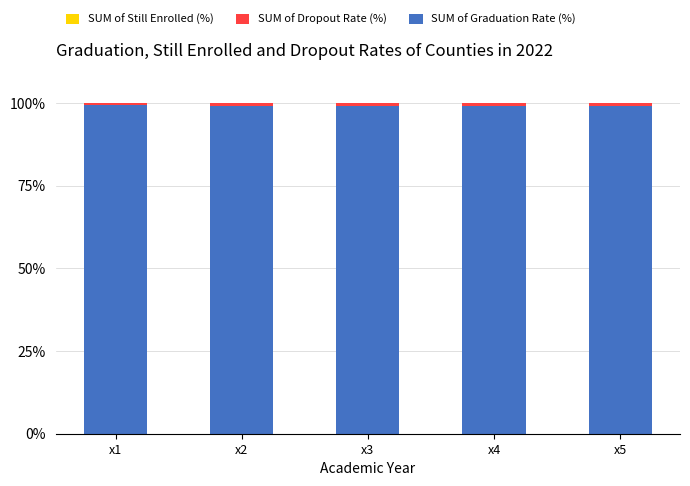

Is it true that SUM of Graduation Rate (%) equals 99.0 at x4?

True